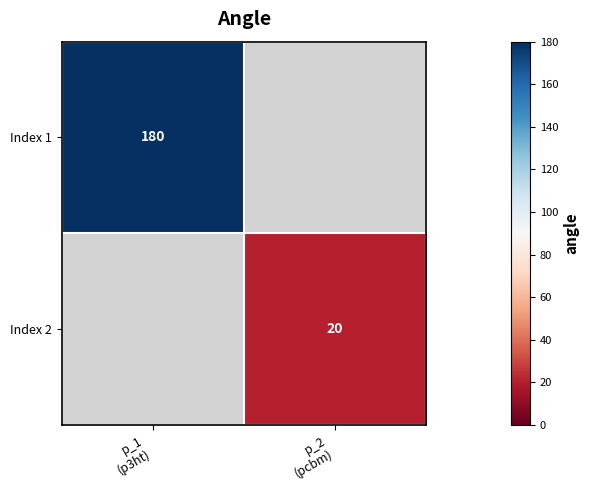

Which series has the largest range (max minus min)?

Index 1